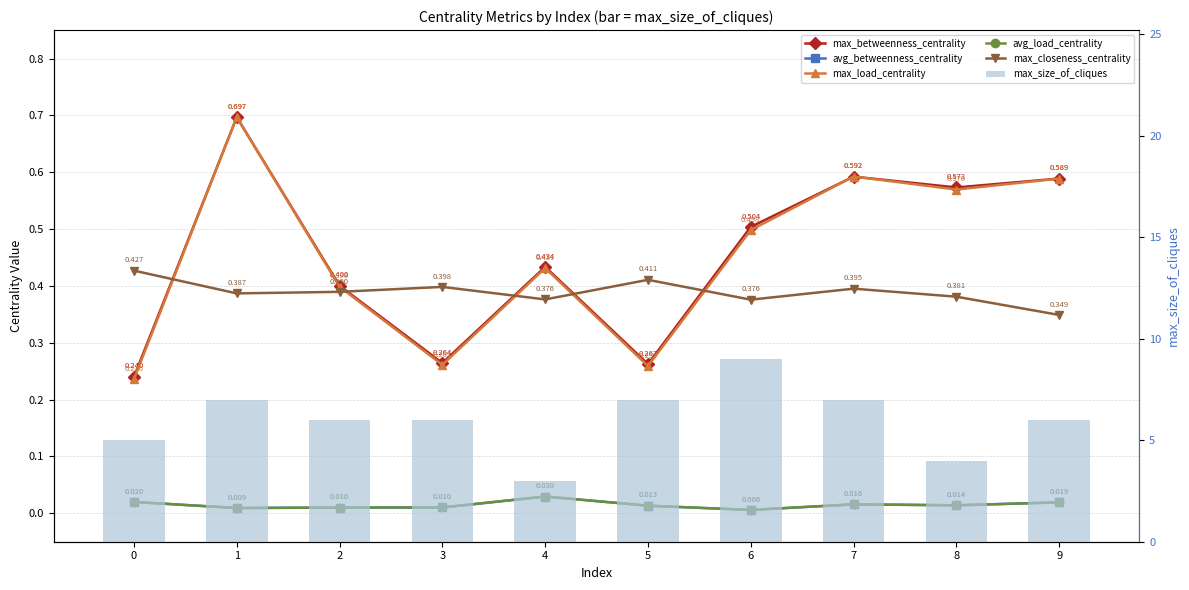

Which category has the highest value in the avg_load_centrality series?

4